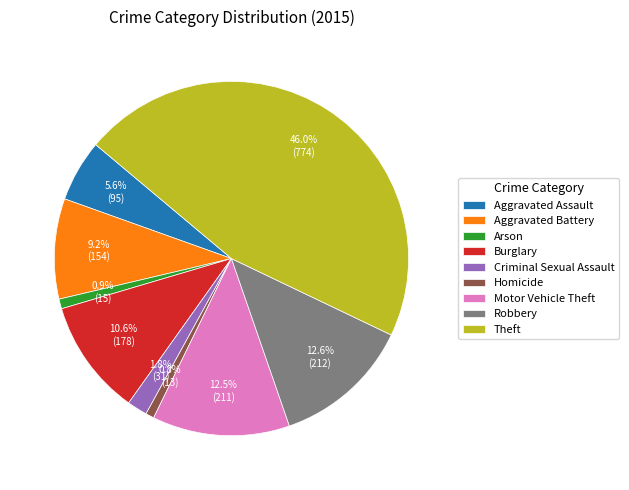

To the nearest percent, what percentage of the pie is Aggravated Assault?

6%